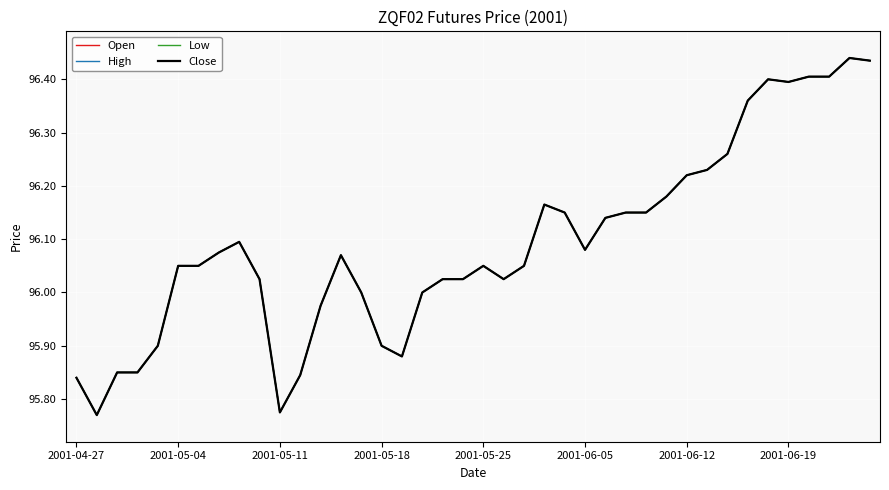

What is the maximum value shown in the chart?

96.4